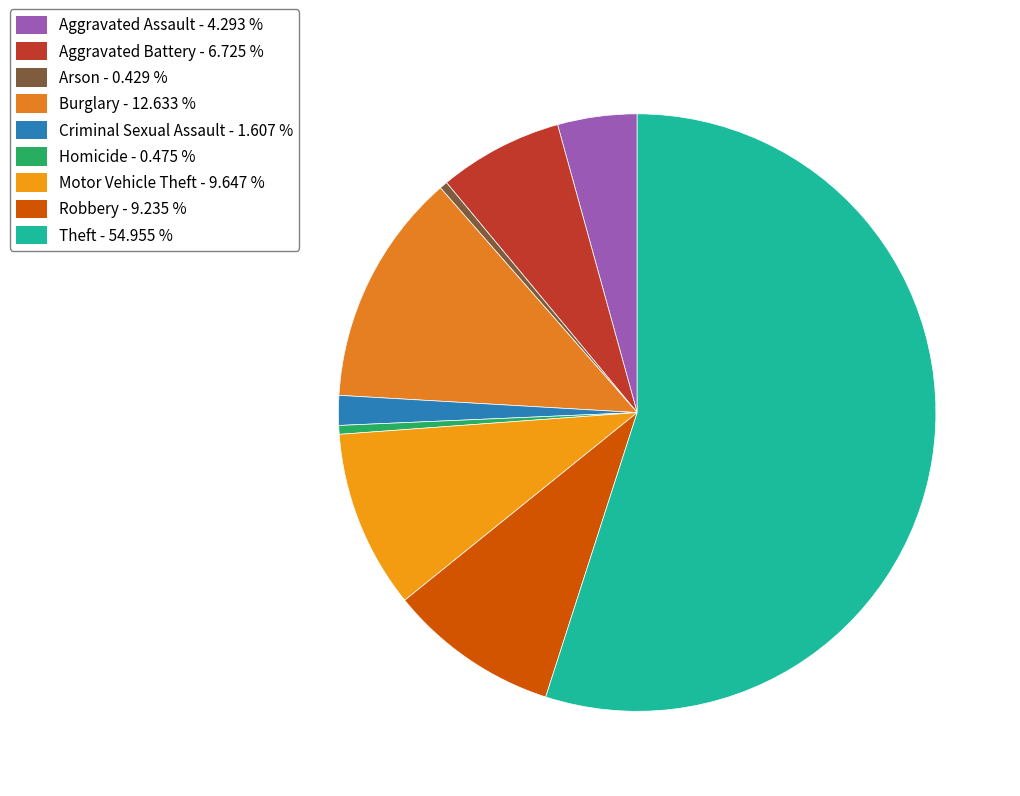

Rank the categories by value from highest to lowest.

Theft, Burglary, Motor Vehicle Theft, Robbery, Aggravated Battery, Aggravated Assault, Criminal Sexual Assault, Homicide, Arson